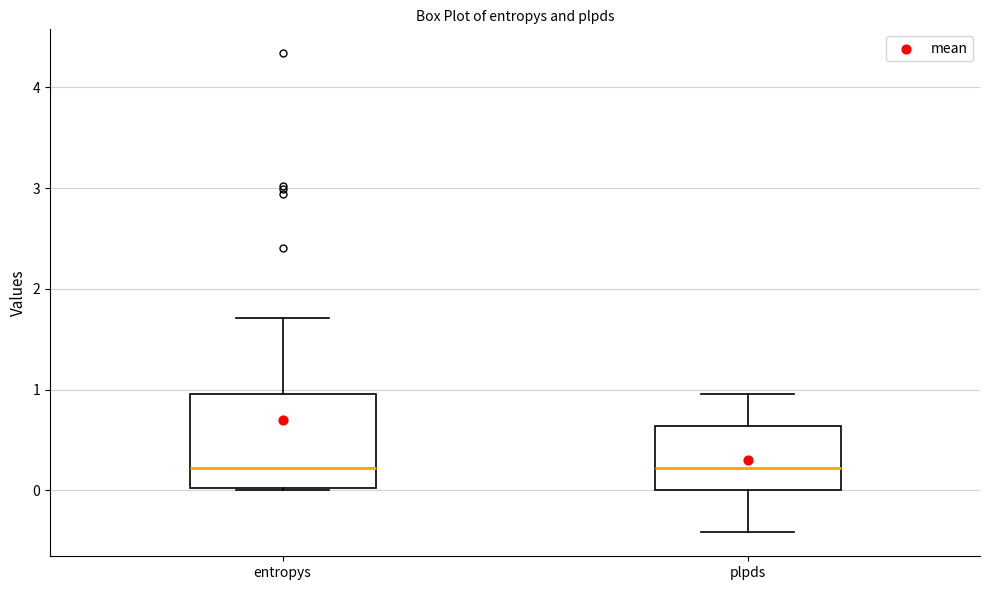

Where does the median line of the box for entropys sit on the y-axis? The values are not printed on the chart, so give them approximately, as read against the axis.

0.2